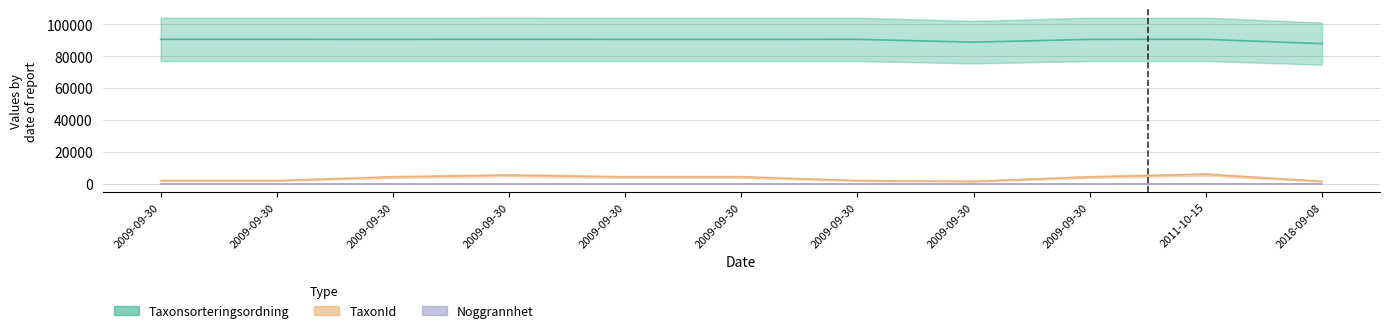

The Taxonsorteringsordning series shows 90676 at 2011-10-15. True or false?

True